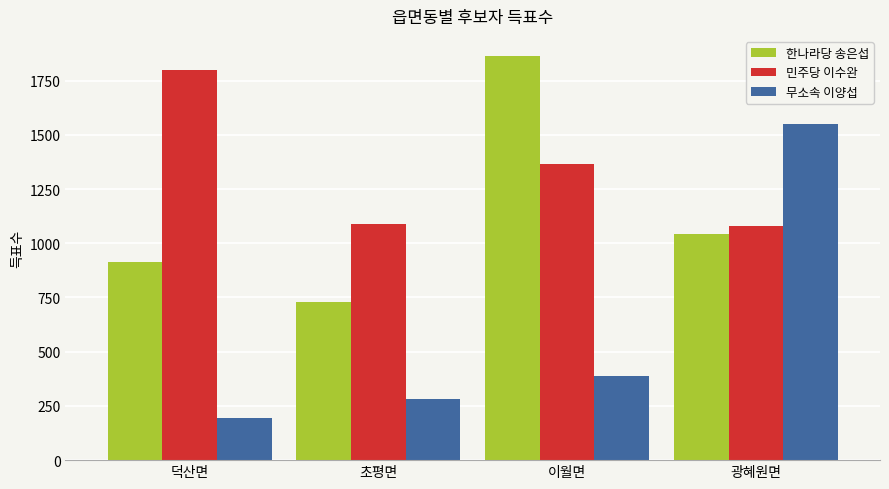

How many groups of bars are there?

4